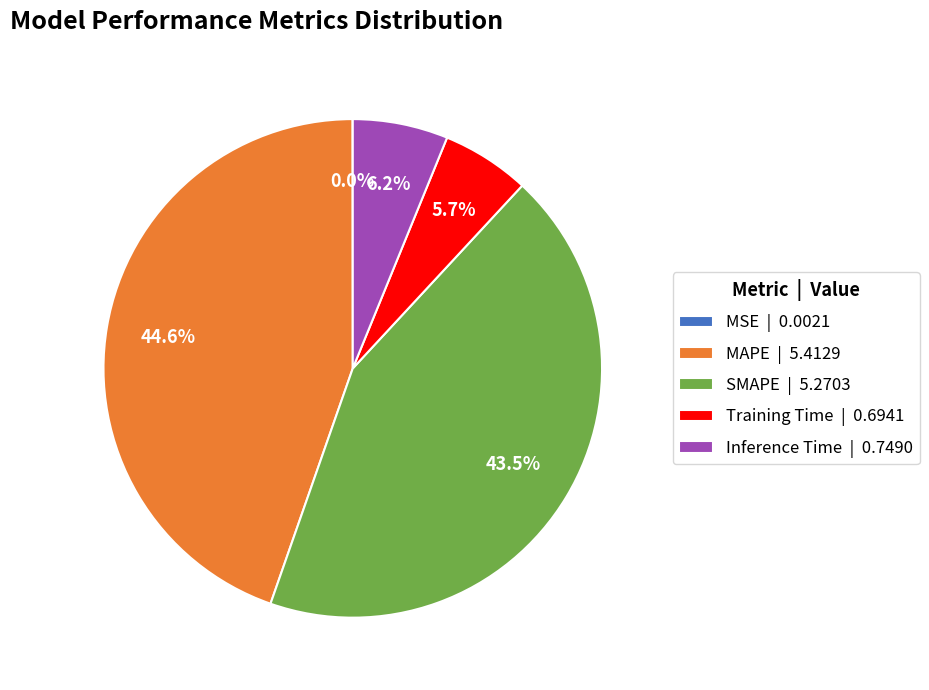

Does Inference Time account for over 50% of the chart?

No